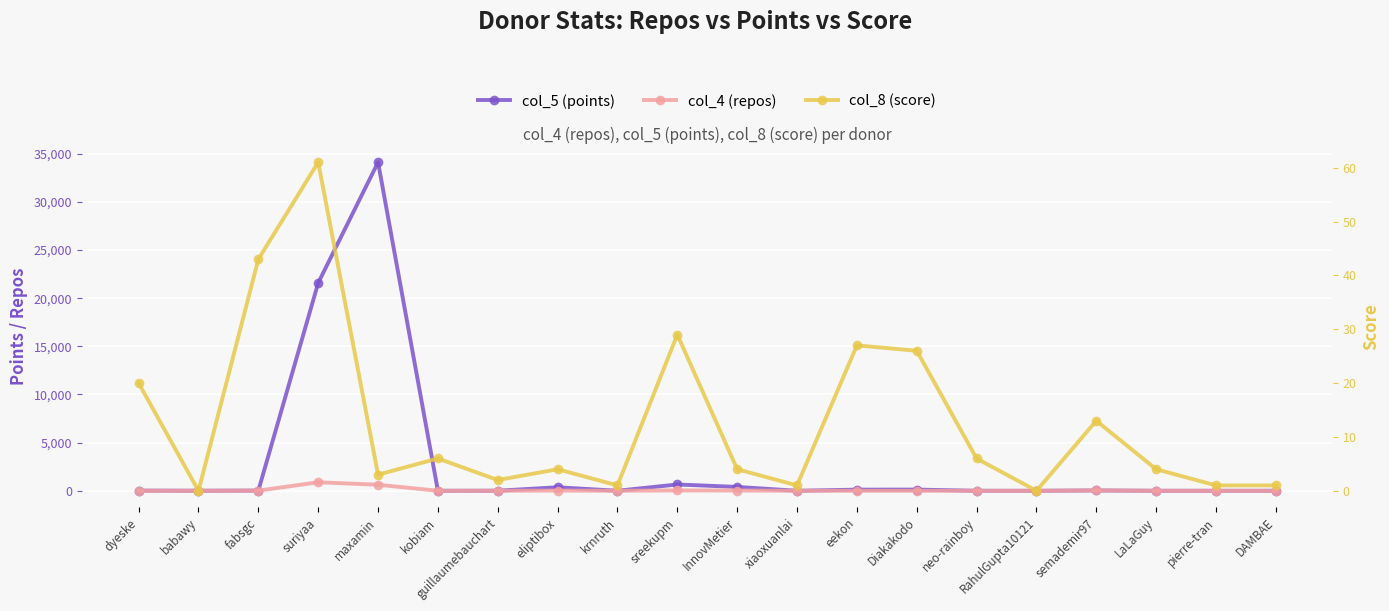

True or false: col_5 (points) has more than 1 points higher than both neighbors.

True